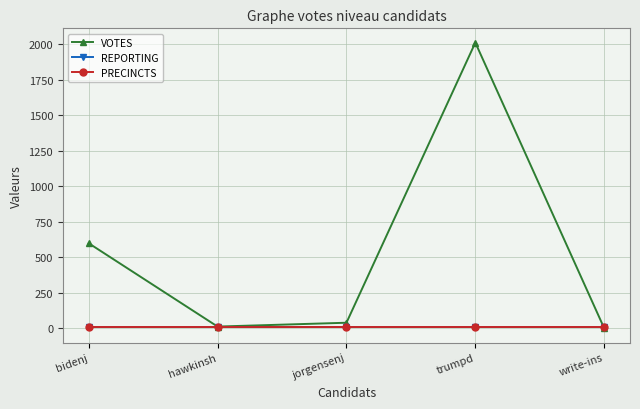

How many lines are shown in the chart?

3